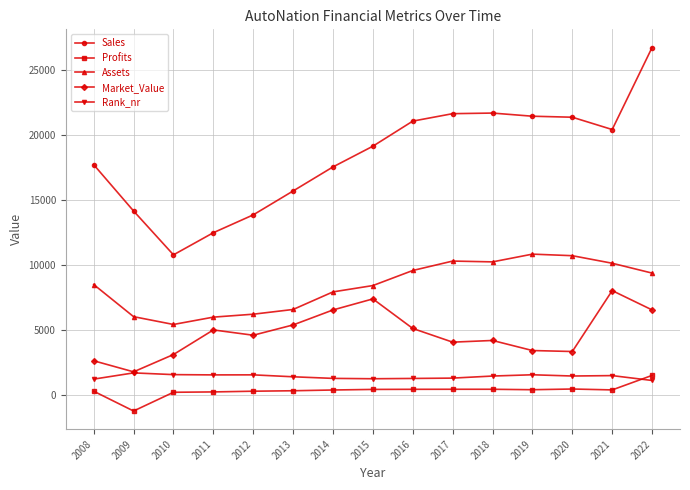

True or false: Assets has a value of 4608.9 at 2016.

False